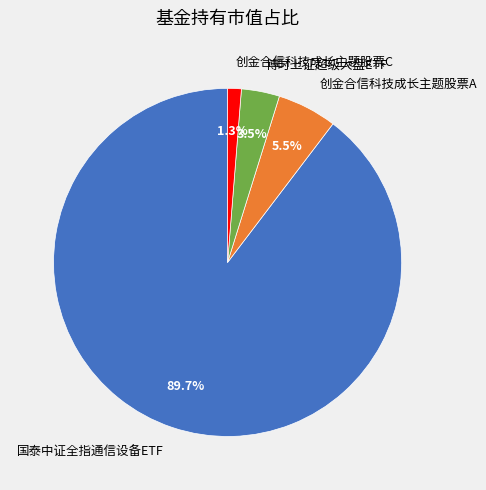

Is there a majority slice in this chart?

Yes